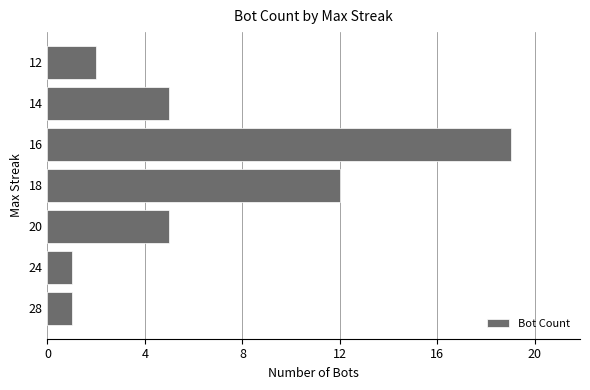

Reading top to bottom, what are all the values shown in this chart?

12=2	14=5	16=19	18=12	20=5	24=1	28=1